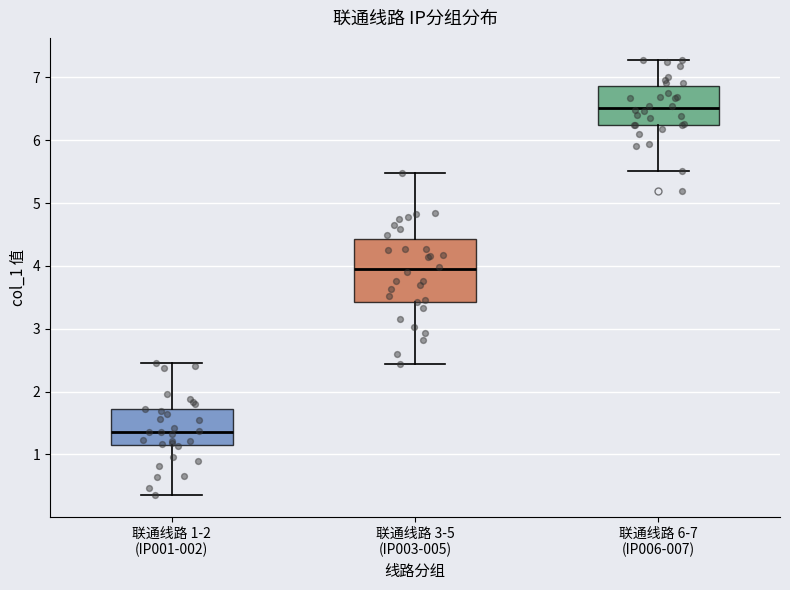

Reading left to right, transcribe this box plot: for each box, give where its median line is, the range the box spans, and where its two whiskers end, as read against the y-axis. The values are not printed on the chart, so give them approximately, as read against the axis.

联通线路 1-2 (IP001-002): median 1.4, box 1.1 to 1.7, whiskers 0.4 to 2.4
联通线路 3-5 (IP003-005): median 3.9, box 3.4 to 4.4, whiskers 2.4 to 5.5
联通线路 6-7 (IP006-007): median 6.5, box 6.2 to 6.9, whiskers 5.5 to 7.3